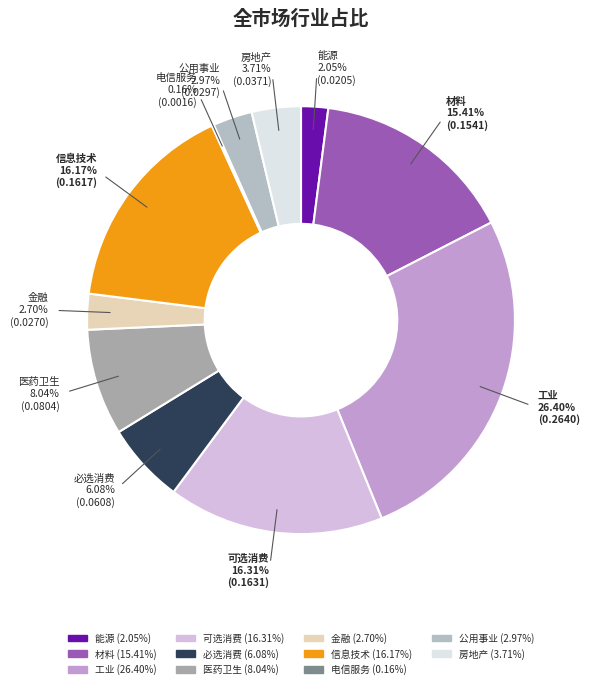

What is the largest slice in the pie chart?

工业